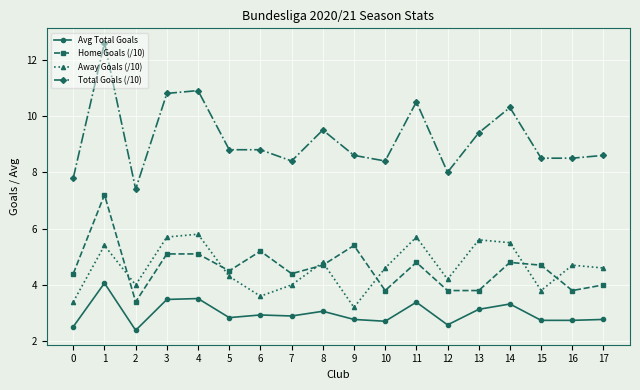

At which category is the sum across all series the highest?

1